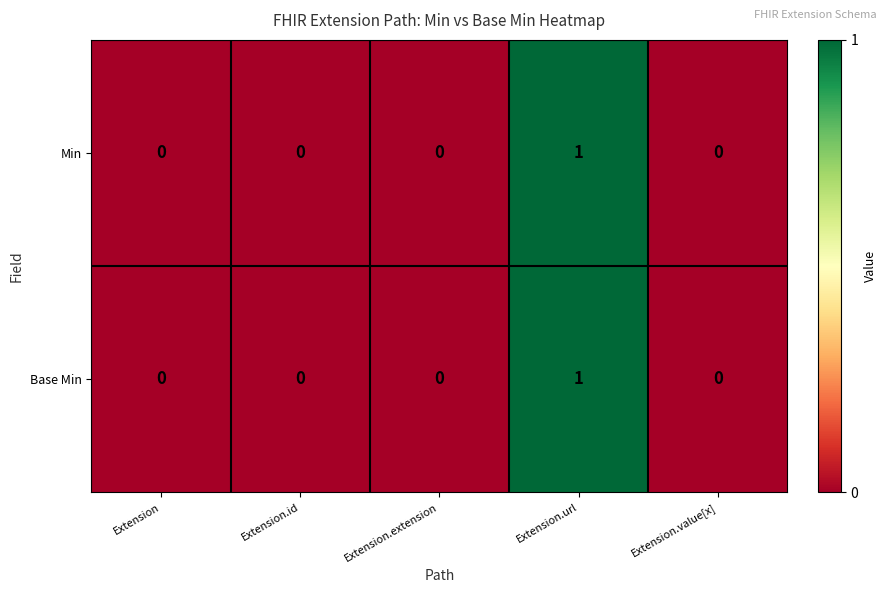

How many Min values are between 0 and 1?

5